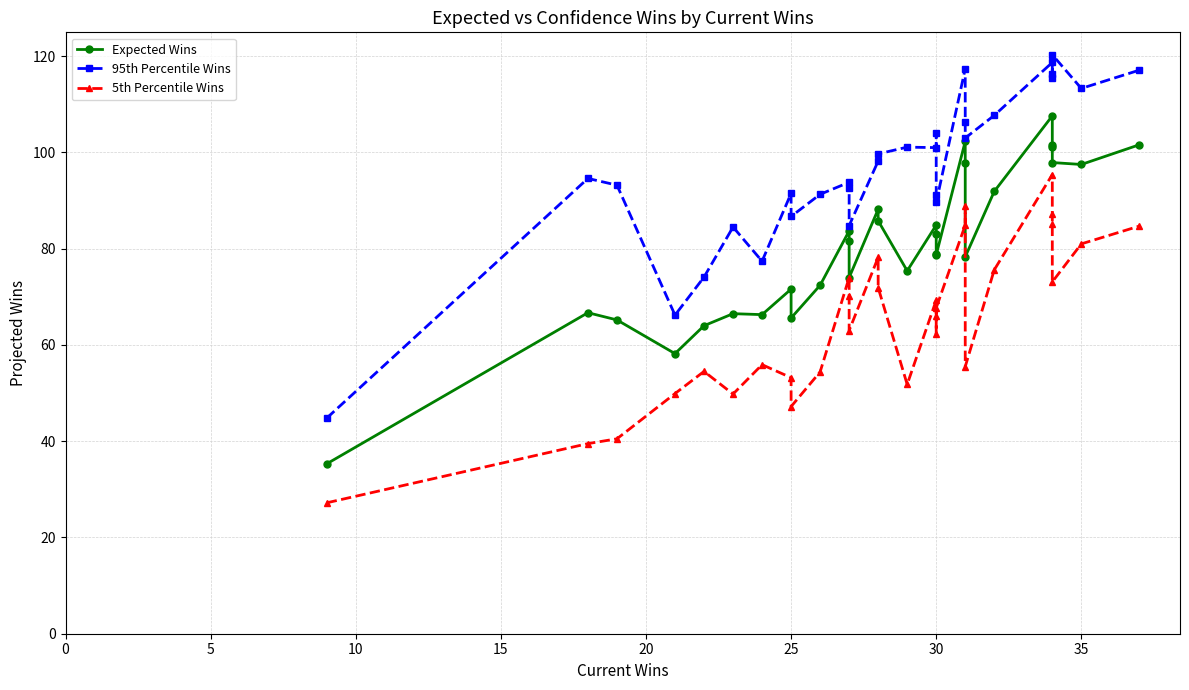

Rank the series by their average value, from lowest to highest.

5th Percentile Wins, Expected Wins, 95th Percentile Wins